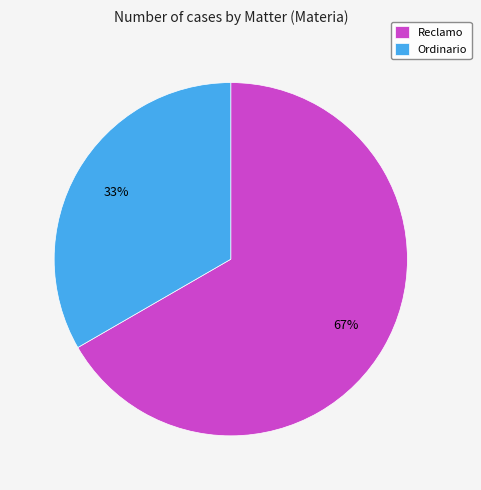

How many segments does this pie chart have?

2